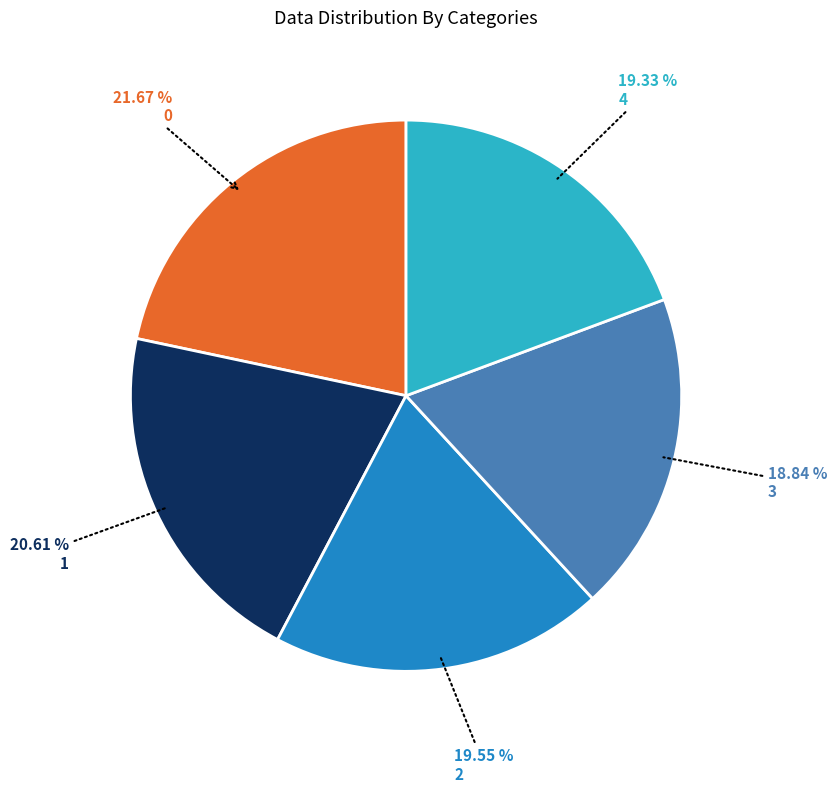

What percentage do 0 and 2 together represent?

41.2%